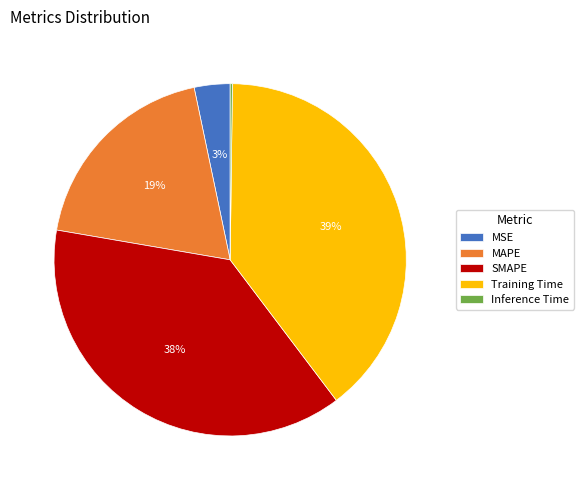

To the nearest percent, what is the difference between the largest and smallest slice percentages?

39%